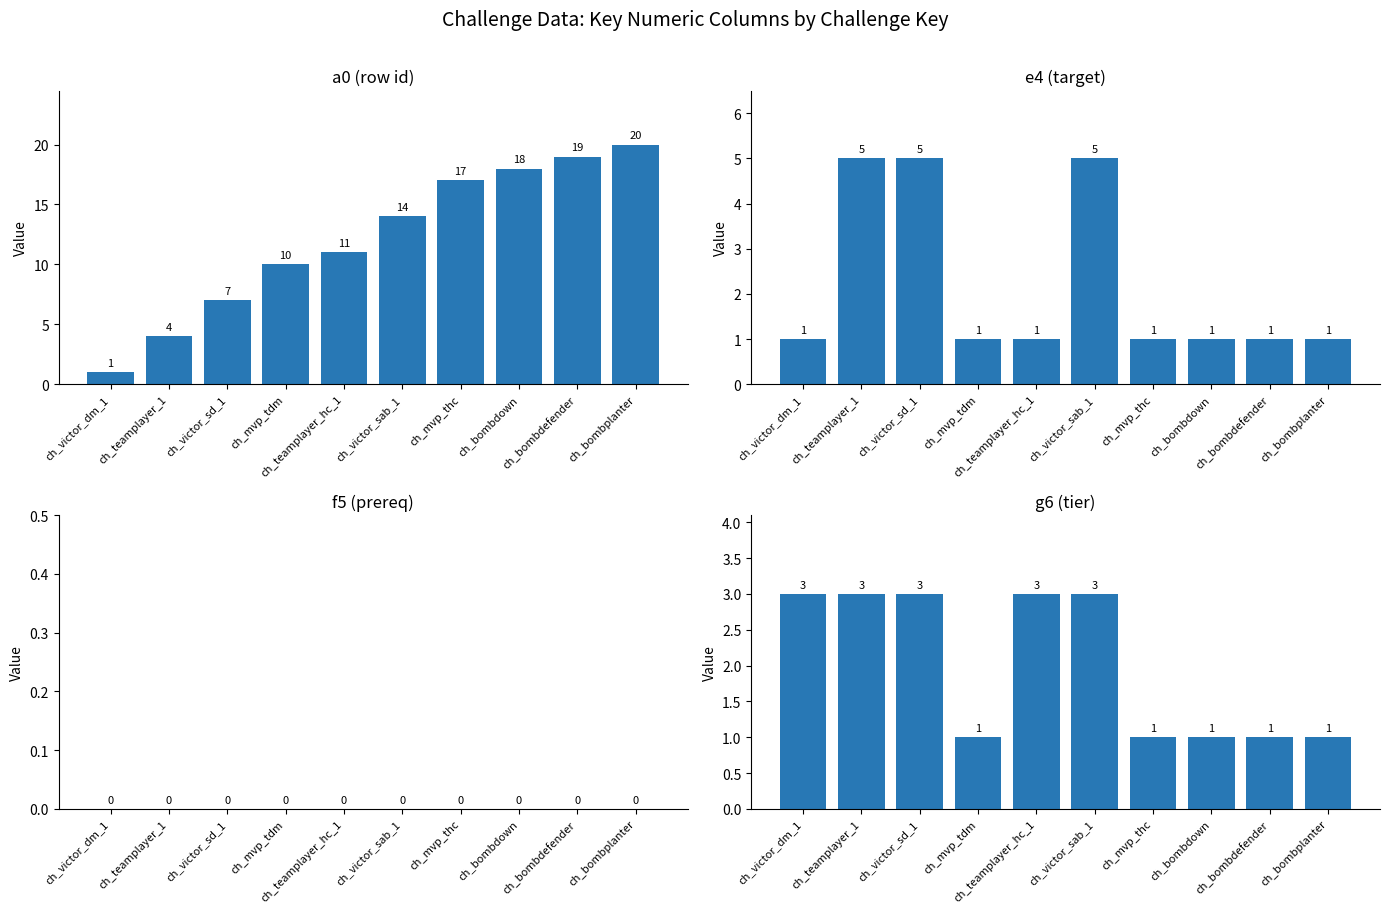

What is the difference between the maximum and minimum values in the a0 (row id) series?

19